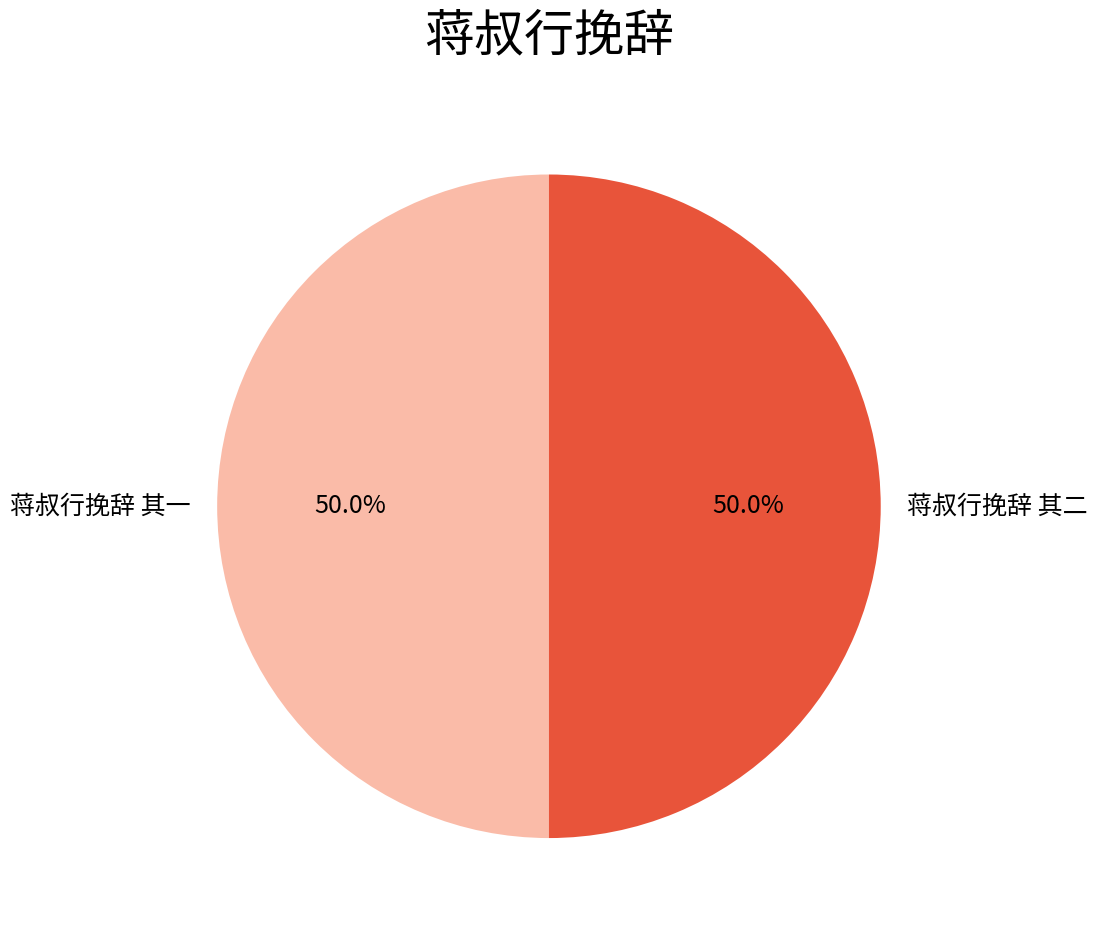

To the nearest percent, what is the combined percentage of 蒋叔行挽辞 其一 and 蒋叔行挽辞 其二?

100%